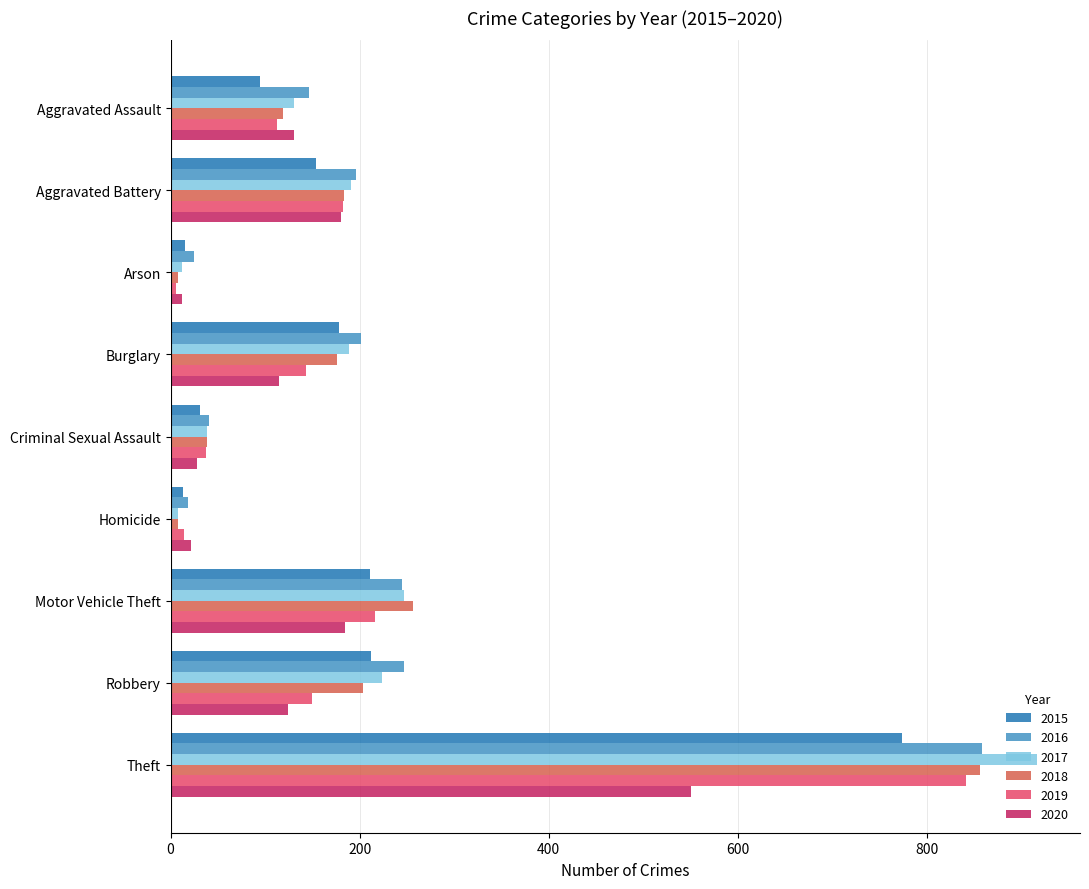

Where is 2019 nearest to the value 423?

Motor Vehicle Theft